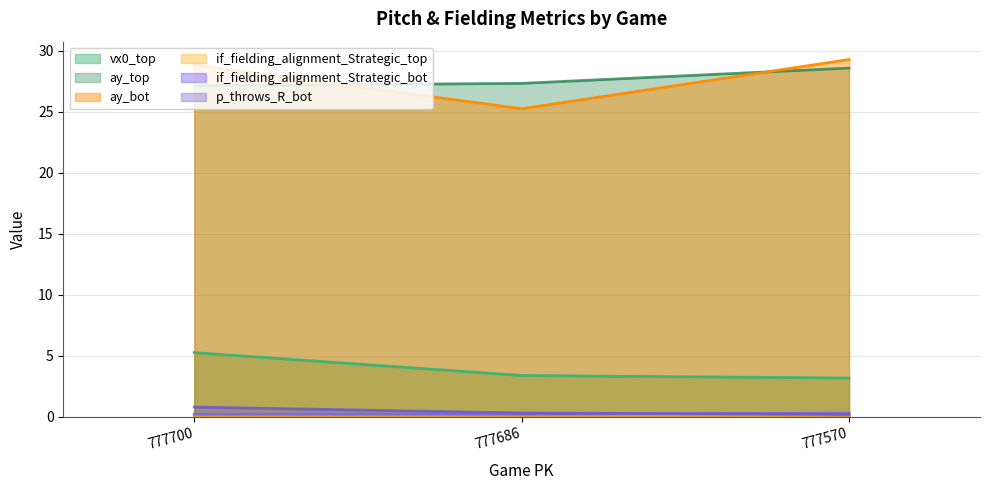

True or false: if_fielding_alignment_Strategic_bot has a value of 0.3 at 777686.

False